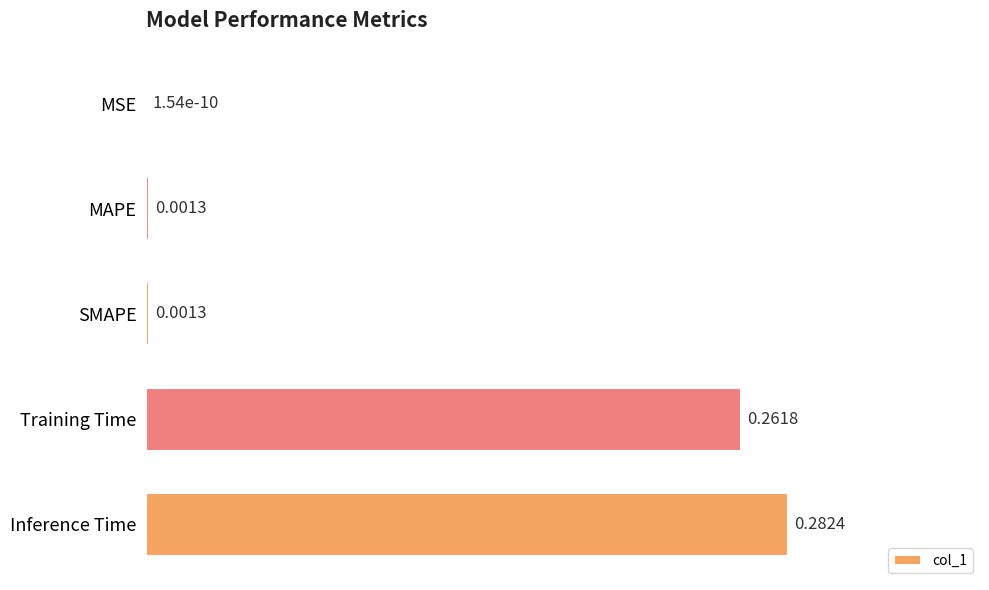

What is the sum of all values?

0.5